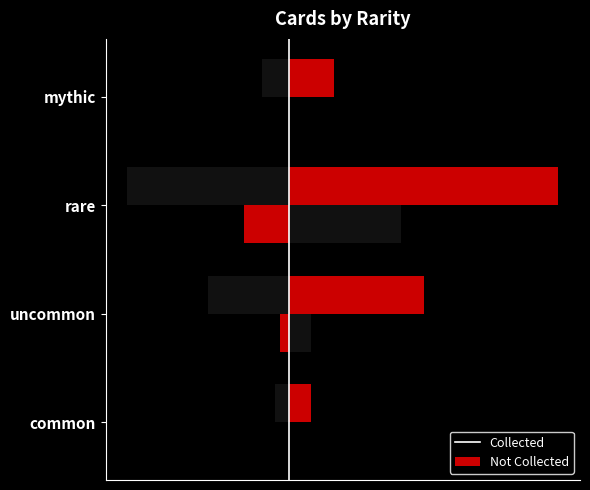

What is the sum of the collected values at uncommon and rare?

18